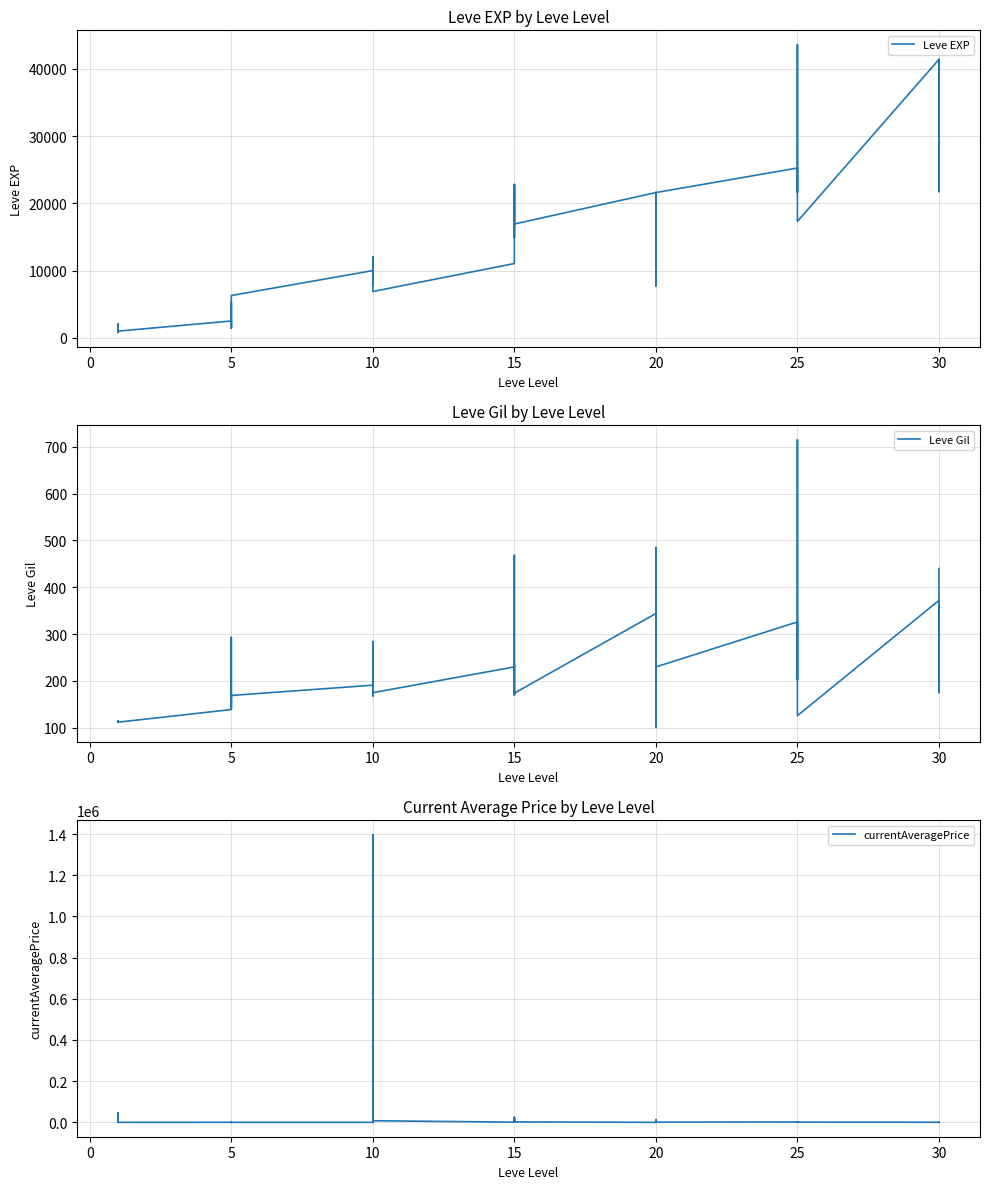

True or false: Leve Gil has more than 1 points higher than both neighbors.

True